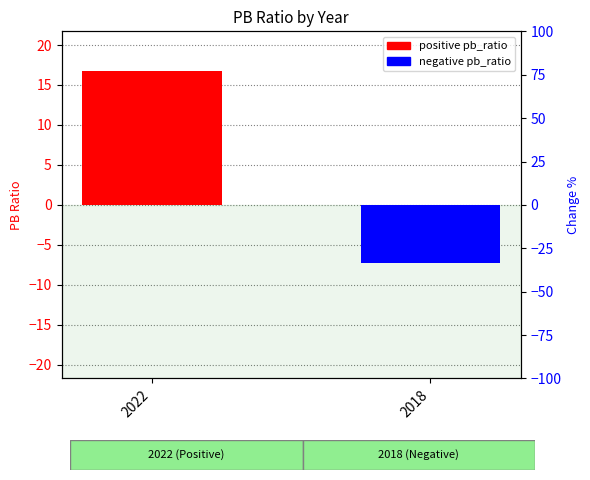

List the labels in order of value, largest first.

2022, 2018